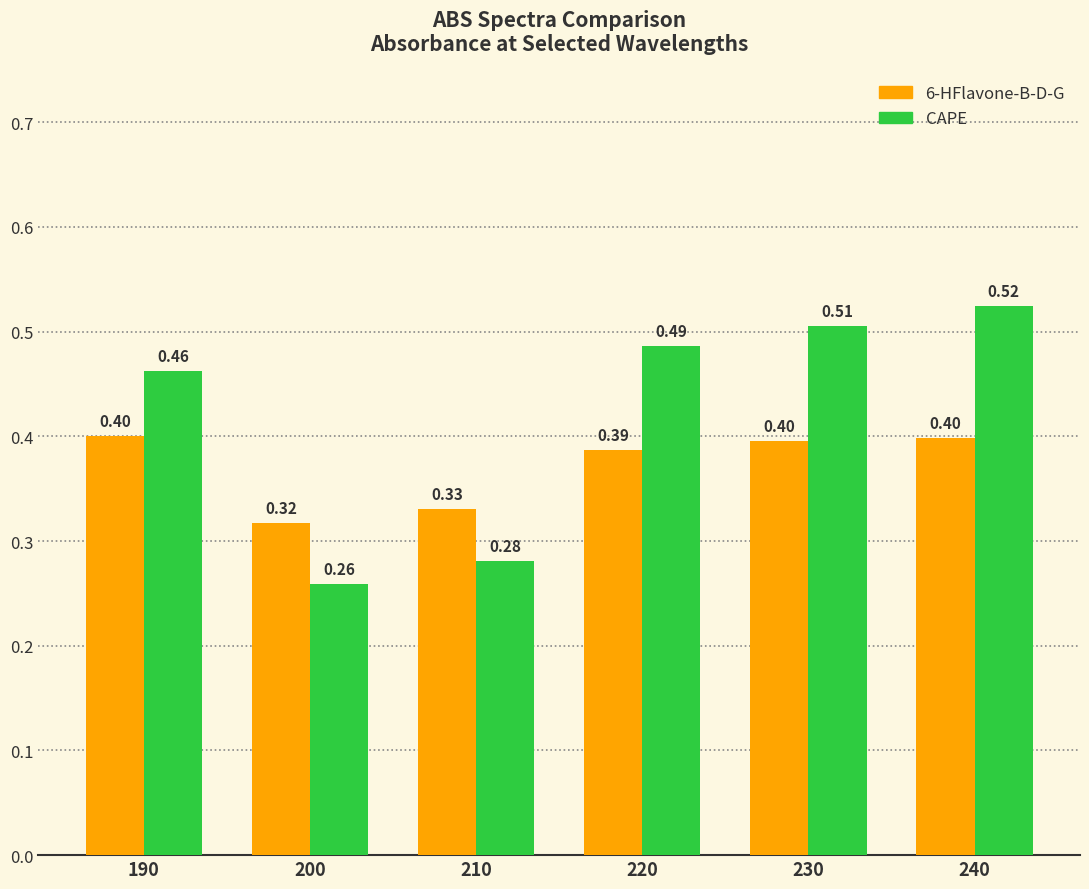

Between 210 and 230, which series saw the biggest shift?

CAPE